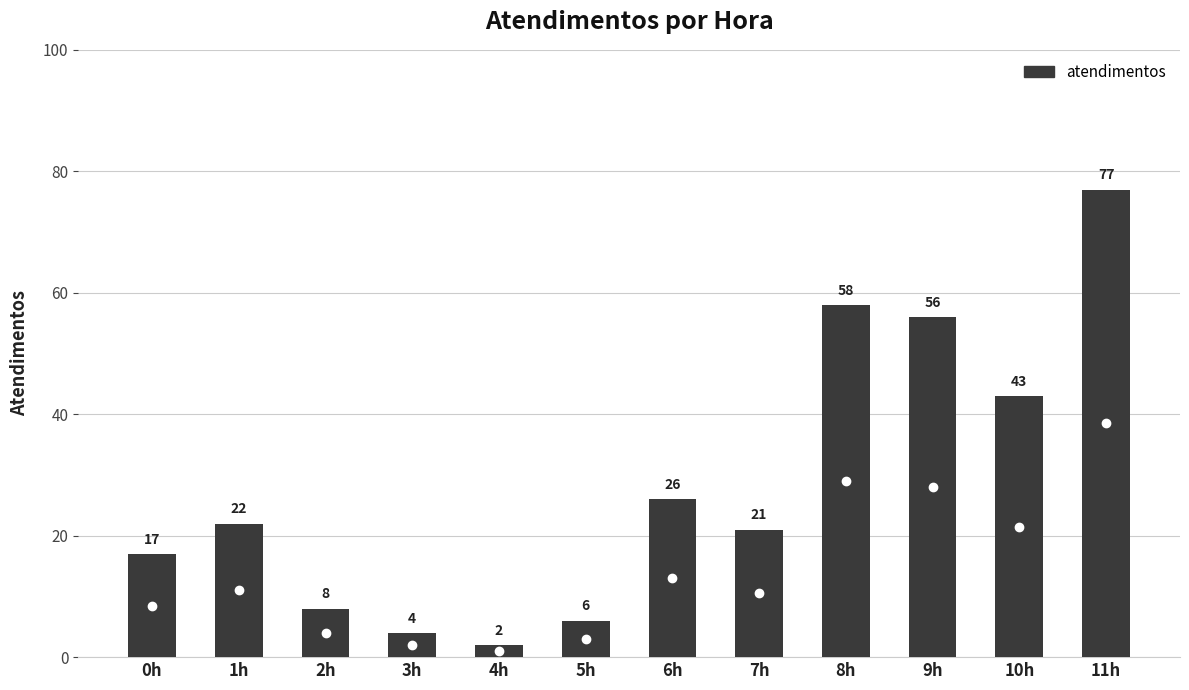

Reading left to right, what are all the values shown in this chart?

17	22	8	4	2	6	26	21	58	56	43	77